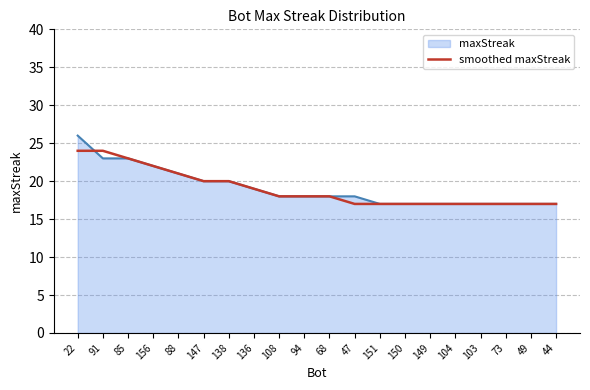

At which category does the chart reach its peak across all series?

22